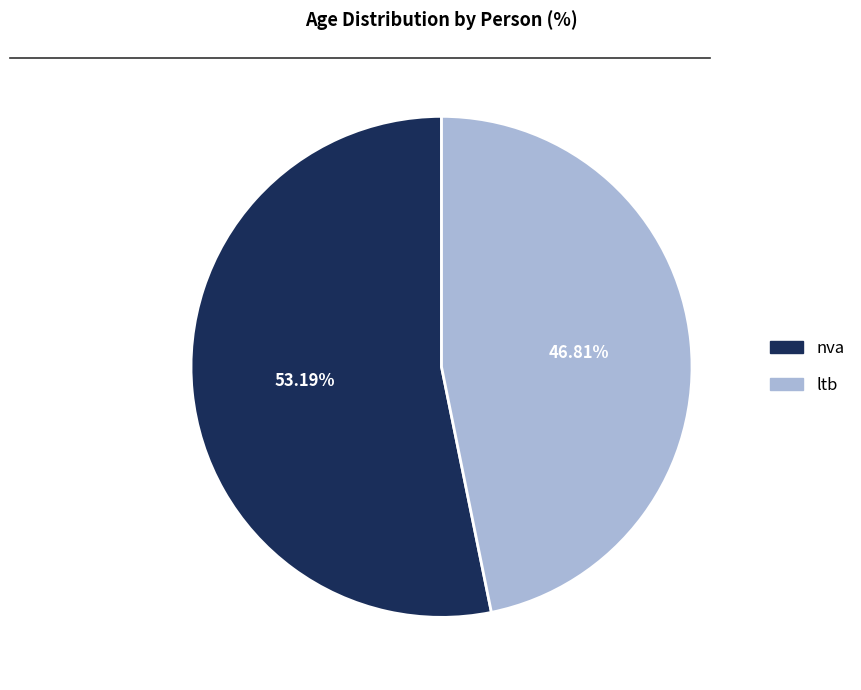

Which has a higher value, ltb or nva?

nva